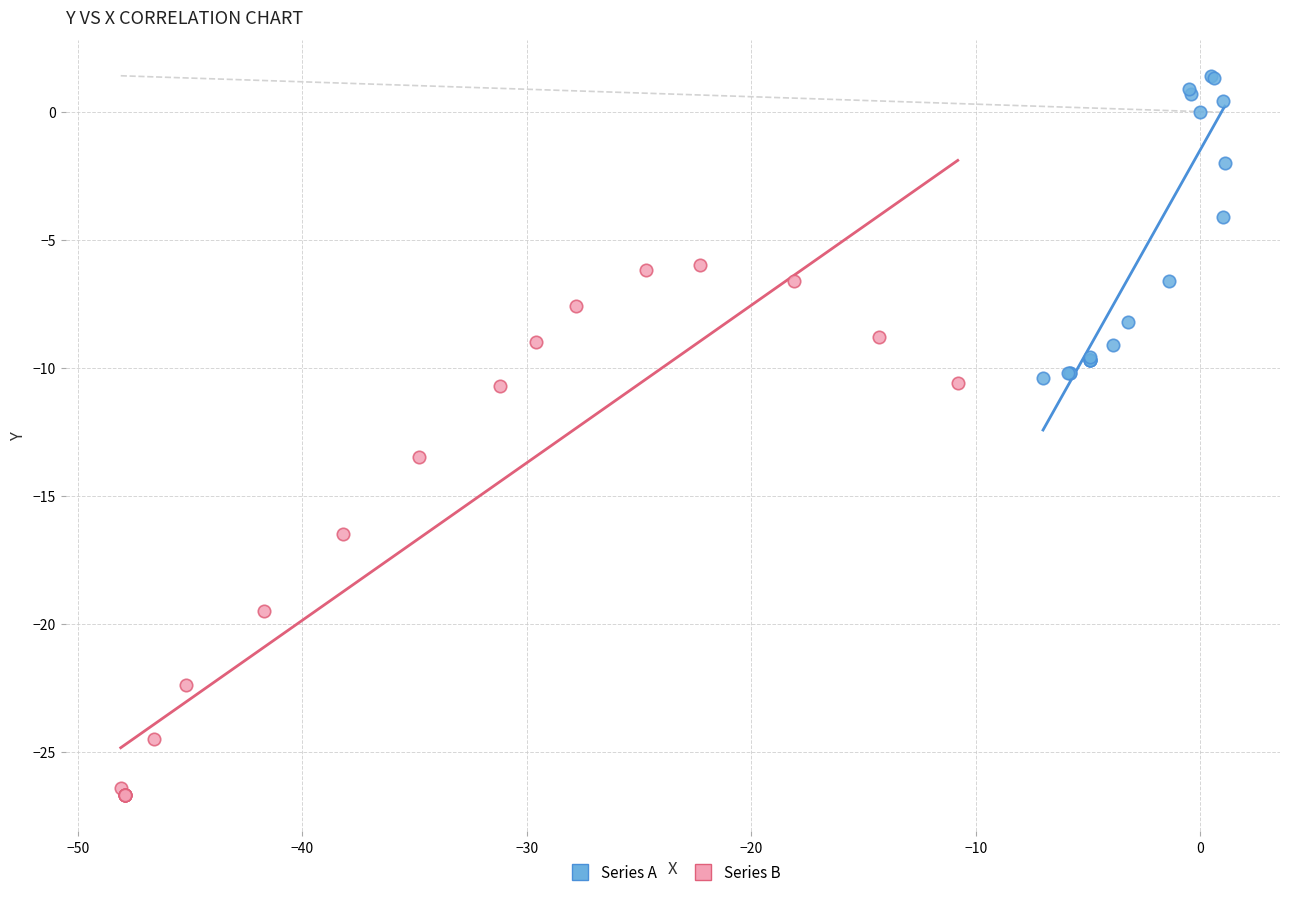

Which series reaches the minimum Y coordinate?

Series B